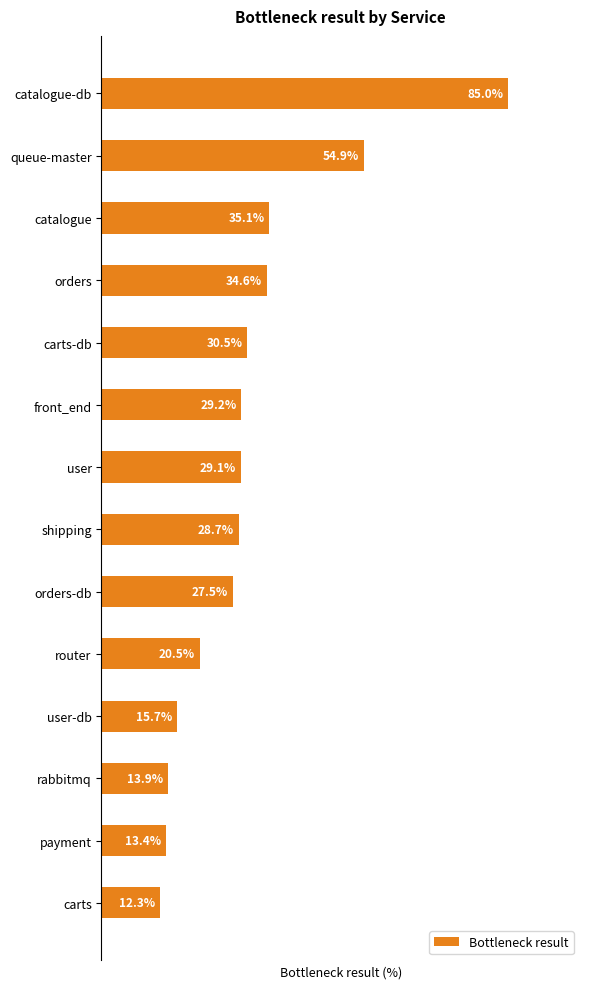

What is the label of the 9th bar from the bottom?

front_end